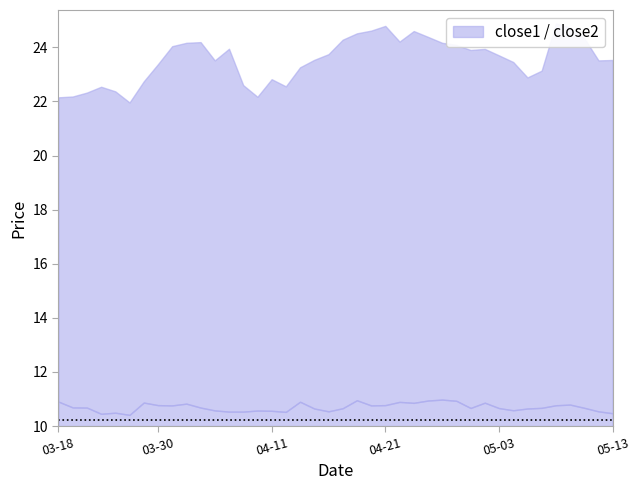

Which category has the lowest value across all series?

2016-03-28